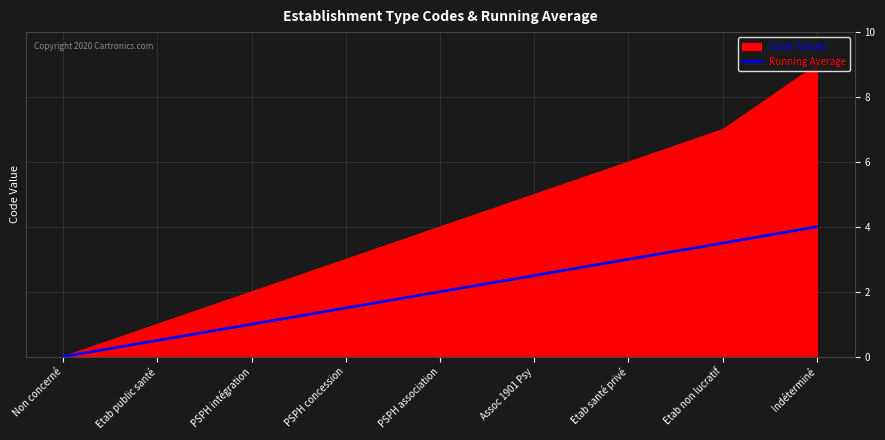

What is the difference between the highest and lowest values at PSPH association?

2.0